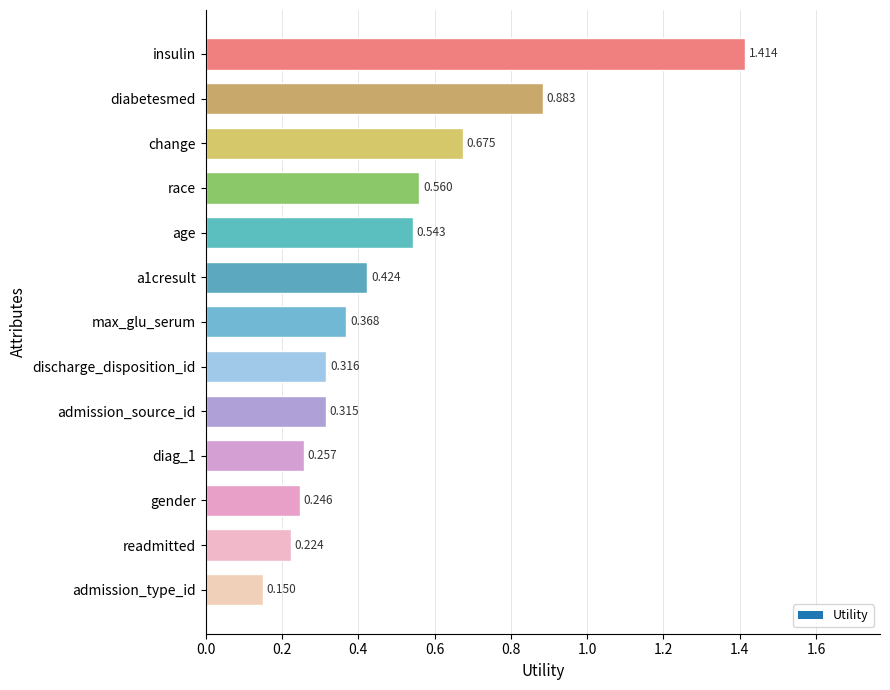

Are the bars horizontal?

Yes